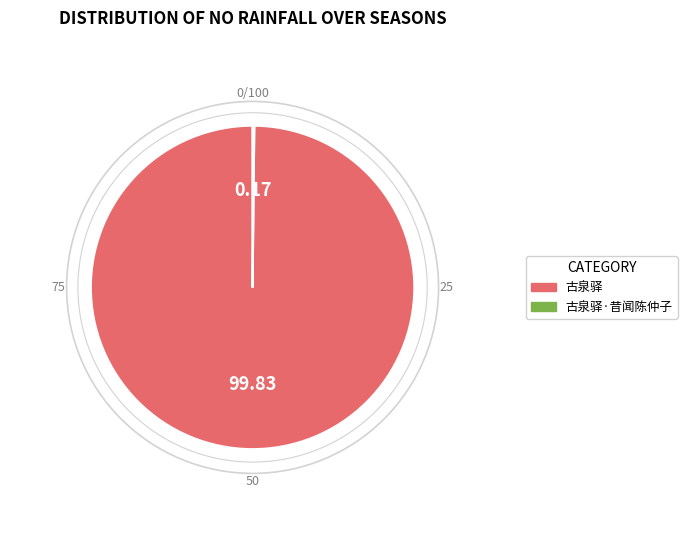

Does any single category account for the majority?

Yes